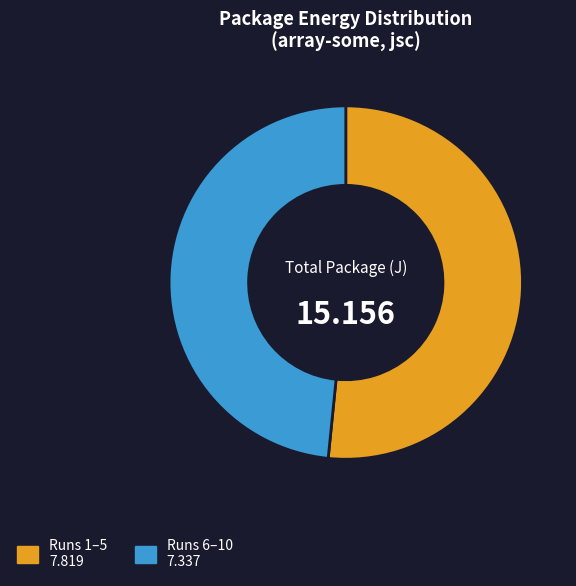

Does any single category account for the majority?

Yes